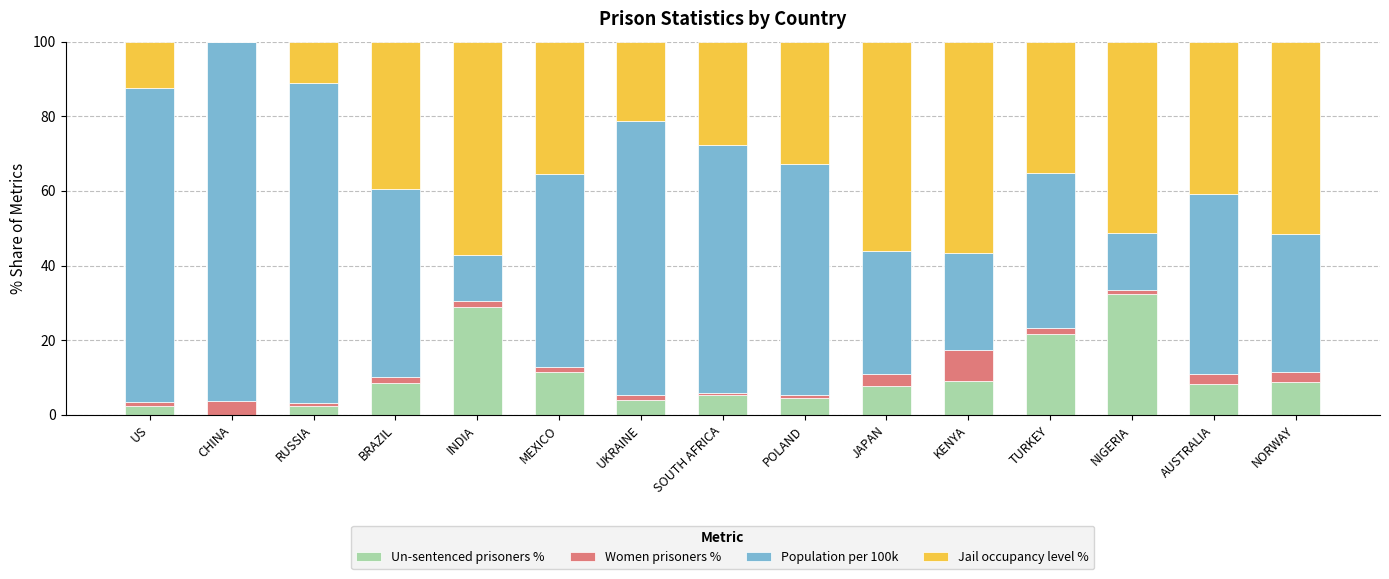

What is the maximum value for Un-sentenced prisoners %?

32.5